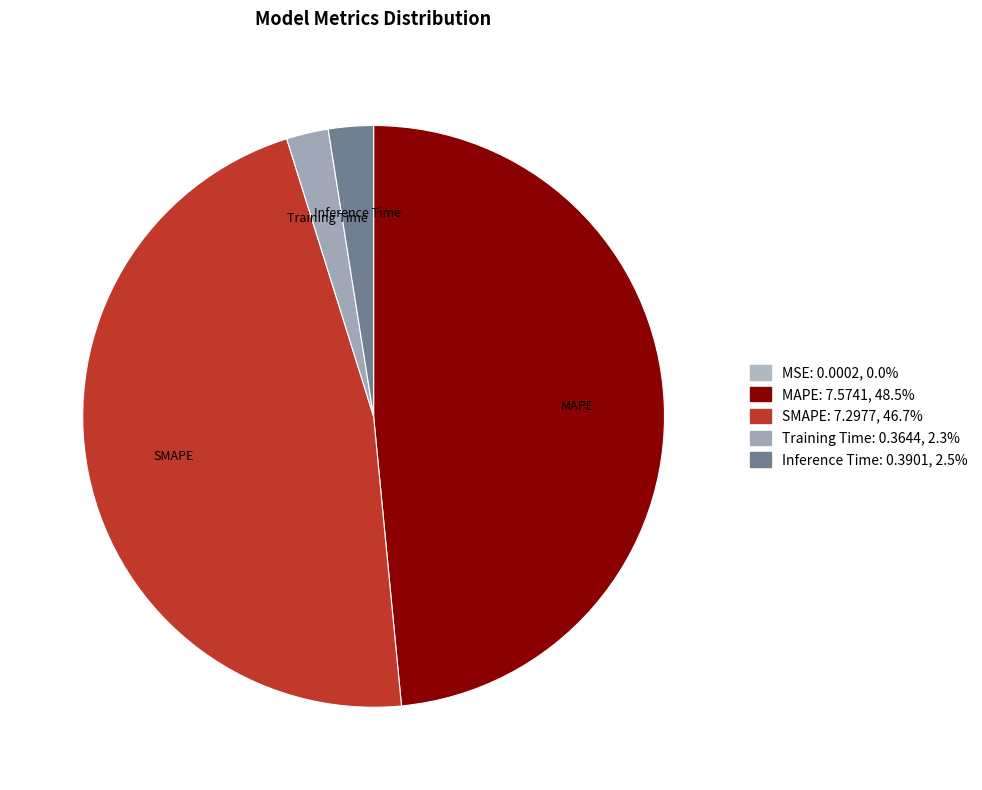

To the nearest percent, what portion does MAPE represent?

48%